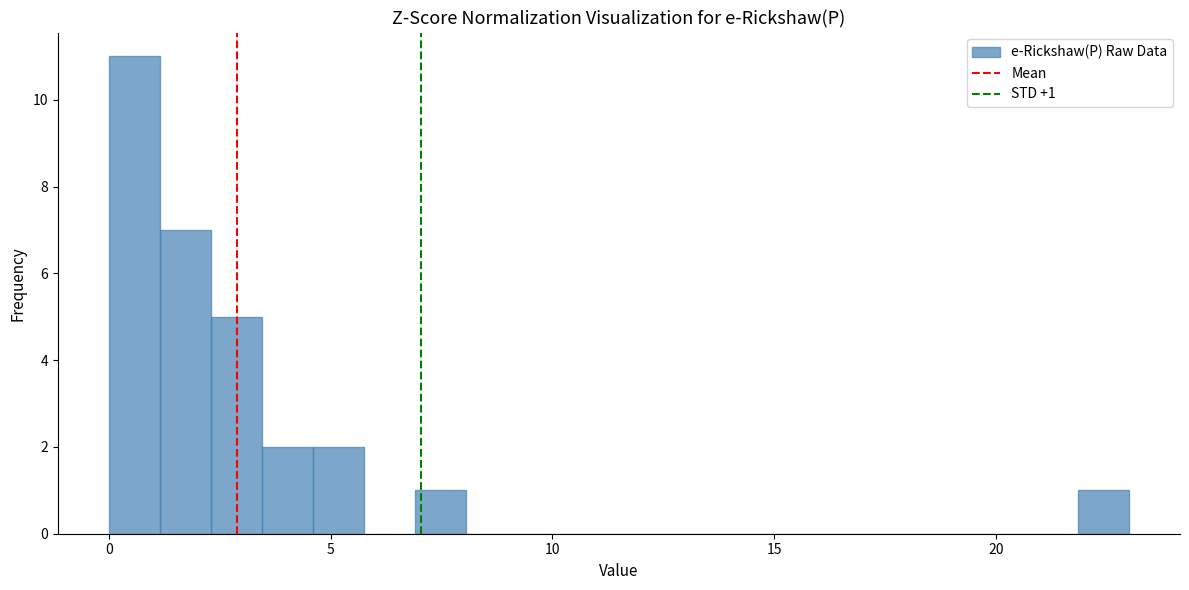

Around what value on the x-axis is the tallest bar? Give the approximate position of its centre, as read against the axis.

0.5